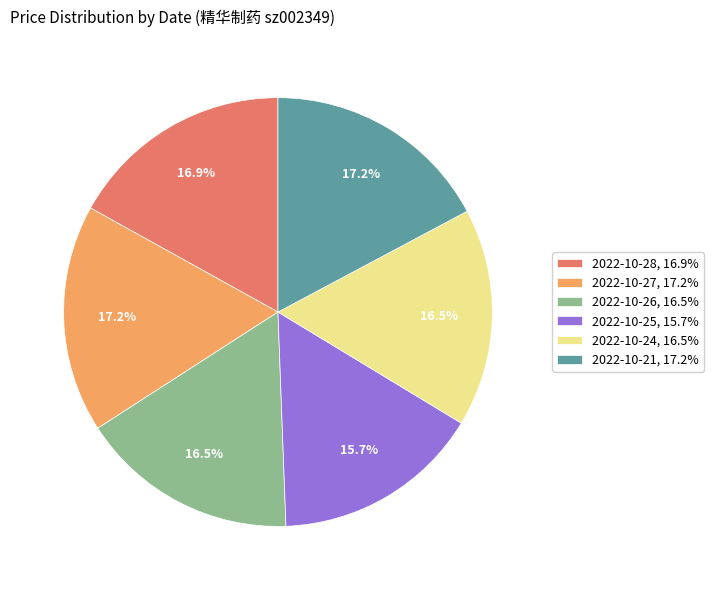

The 2022-10-21 slice represents 17% of the pie. True or false?

True